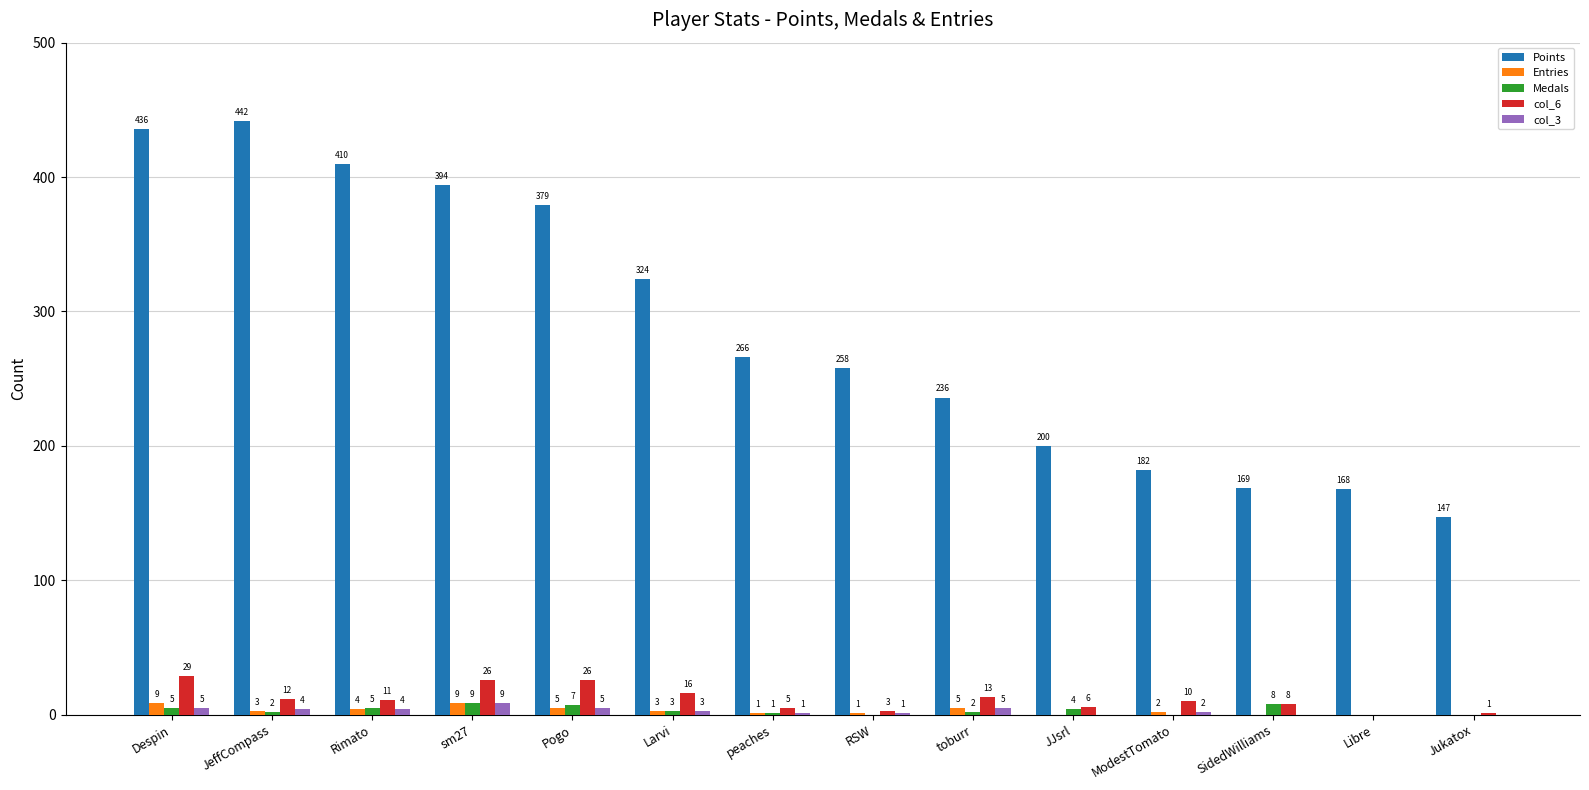

What is the total value across all series at Jukatox?

148